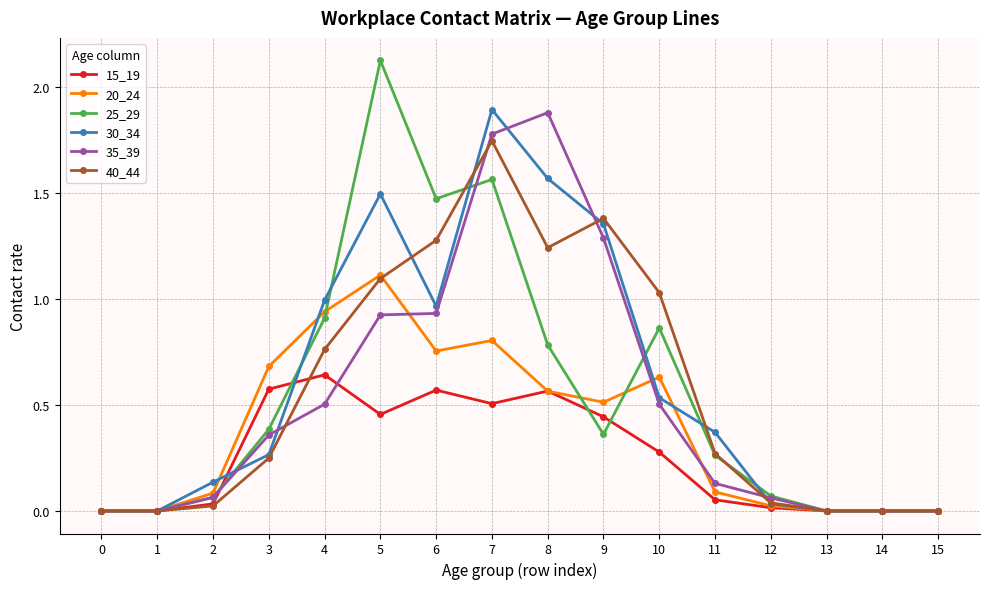

Which series has the widest spread of values?

25_29